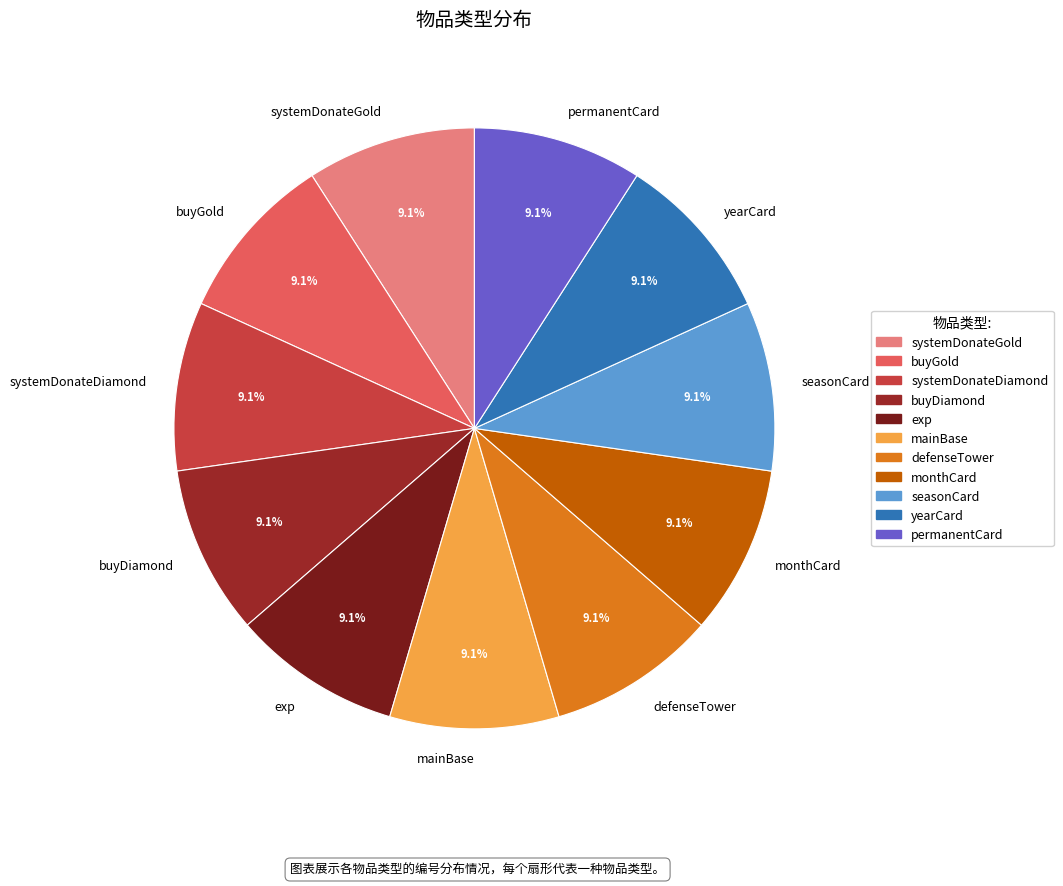

The seasonCard slice represents 9% of the pie. True or false?

True